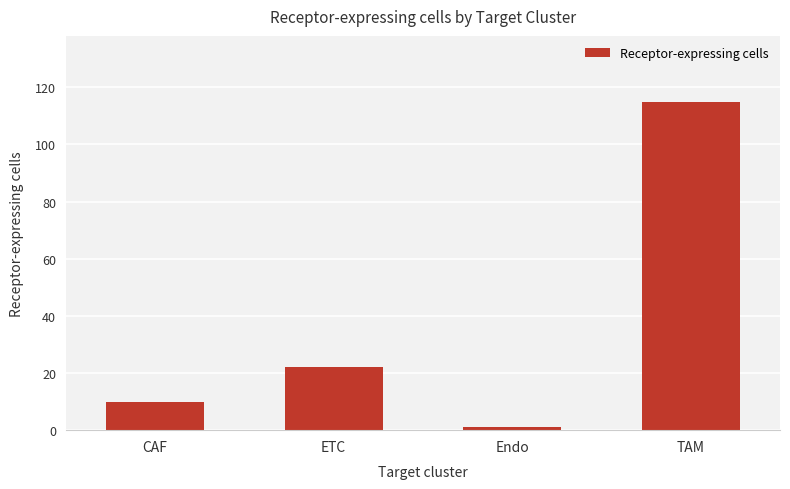

What is the label of the 4th bar from the right?

CAF